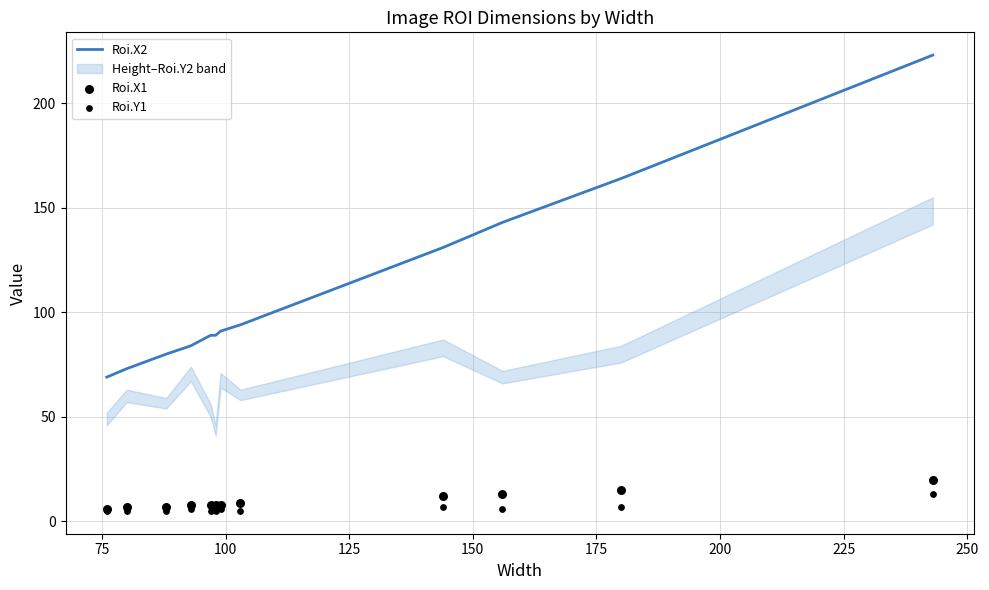

What is the highest value of the Roi.X2 series?

223